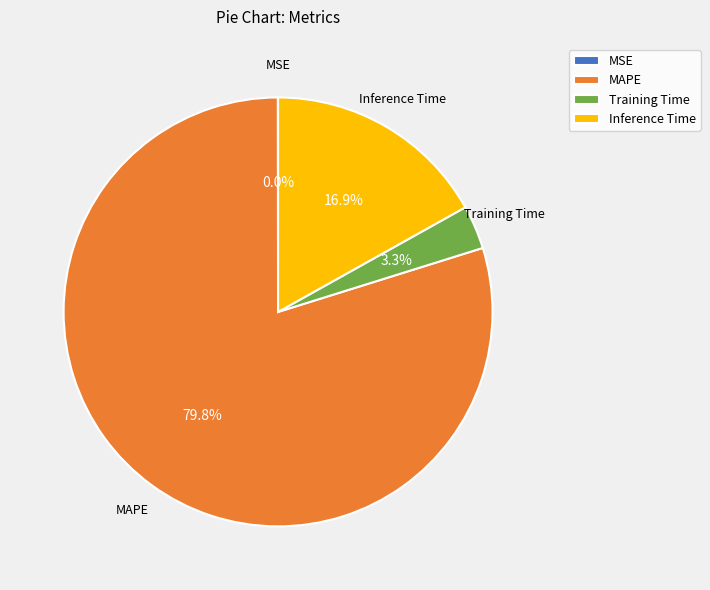

What percentage is NOT represented by MAPE?

20.2%